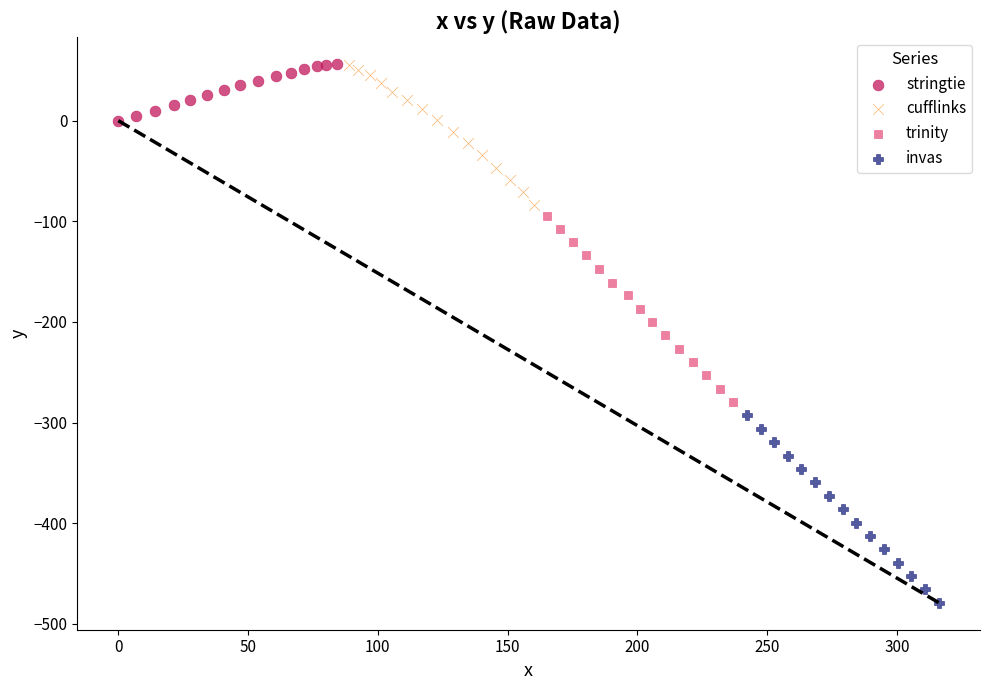

Which series has the largest Y range (max minus min)?

invas